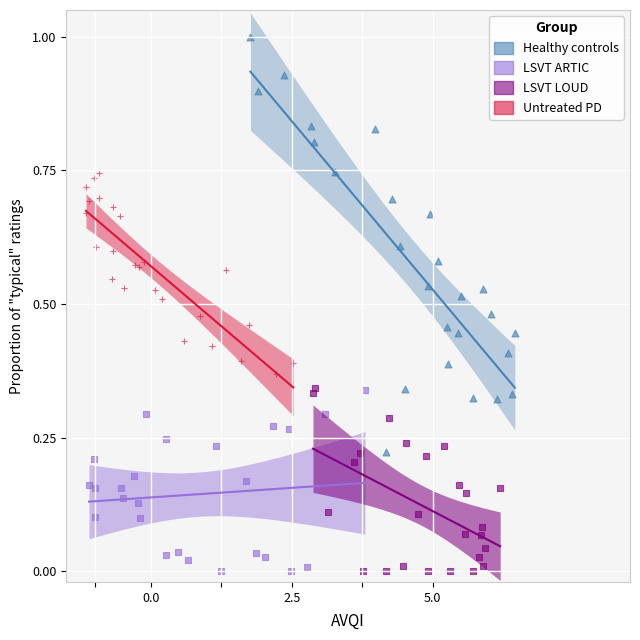

What are all the series names shown in the legend?

Healthy controls, LSVT ARTIC, LSVT LOUD, Untreated PD